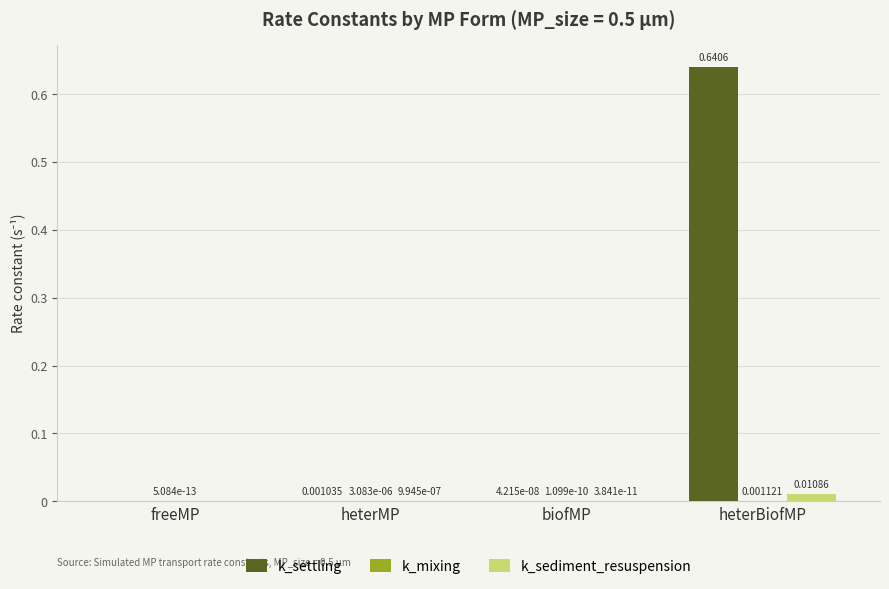

At which category is the sum across all series the highest?

heterBiofMP